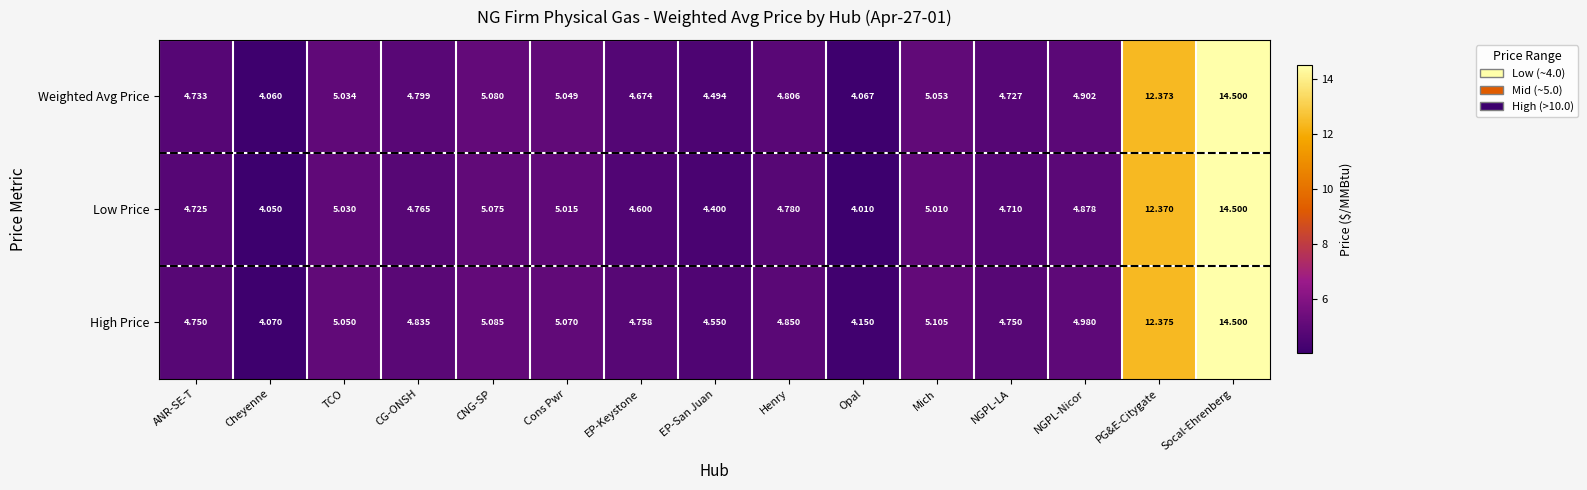

Where is High Price nearest to the value 9?

PG&E-Citygate